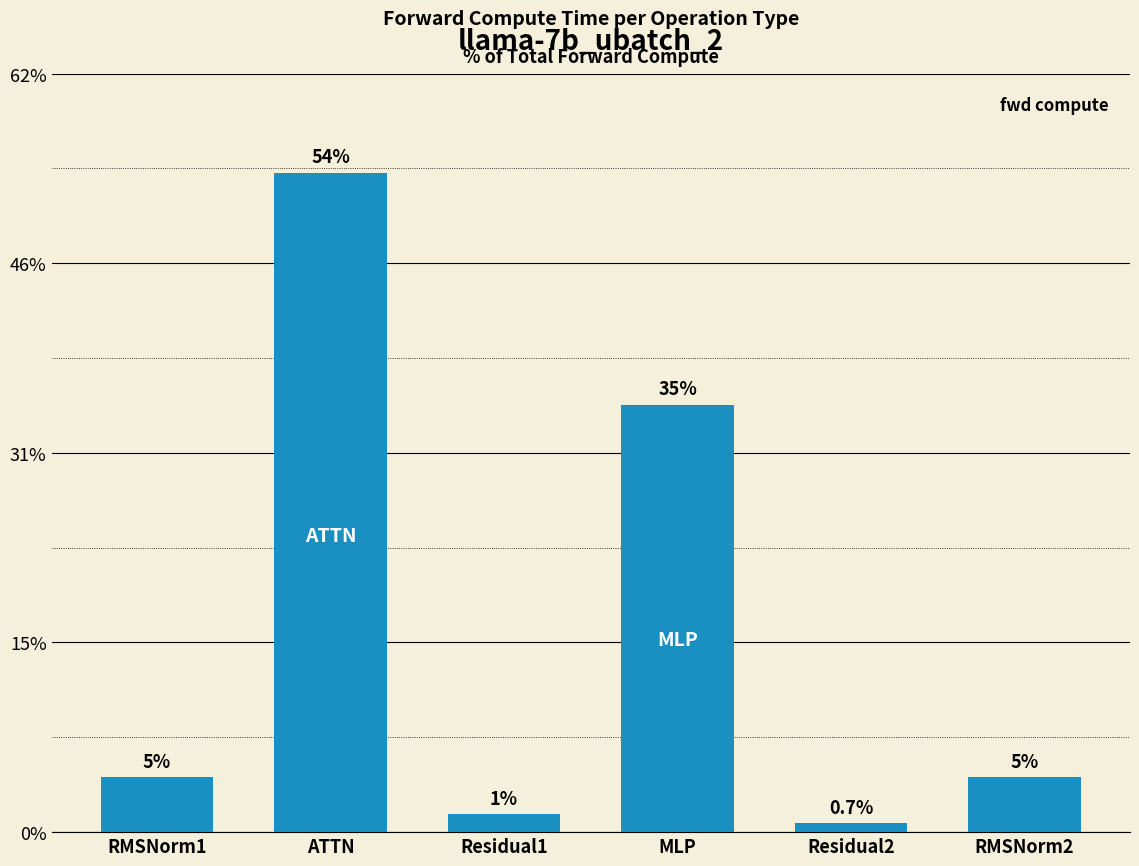

Which has a higher value, ATTN or RMSNorm1?

ATTN